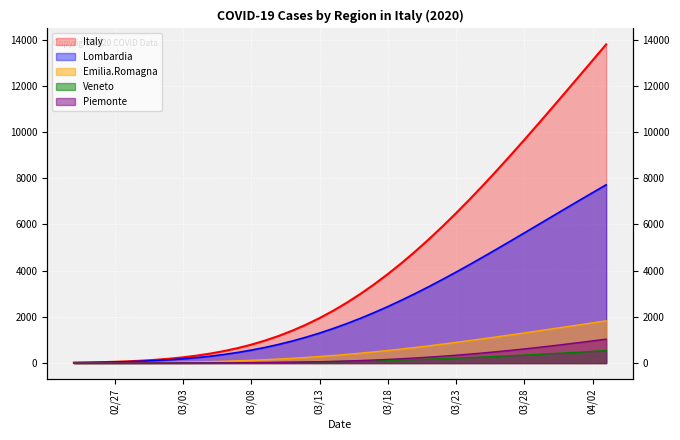

What is the sum of all Emilia.Romagna values?

22840.3